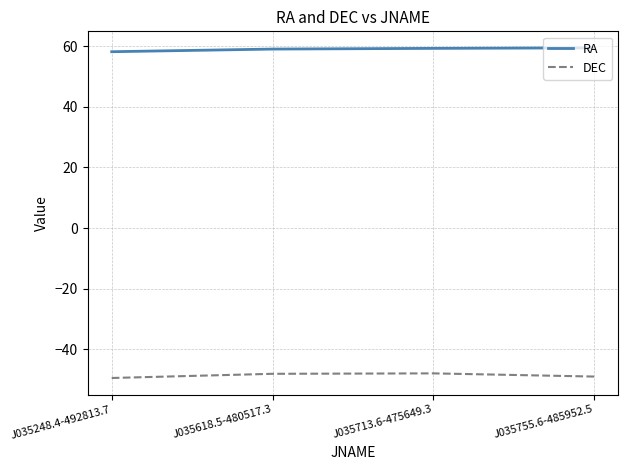

Is the value of RA at J035713.6-475649.3 greater than the value of DEC at J035713.6-475649.3?

Yes